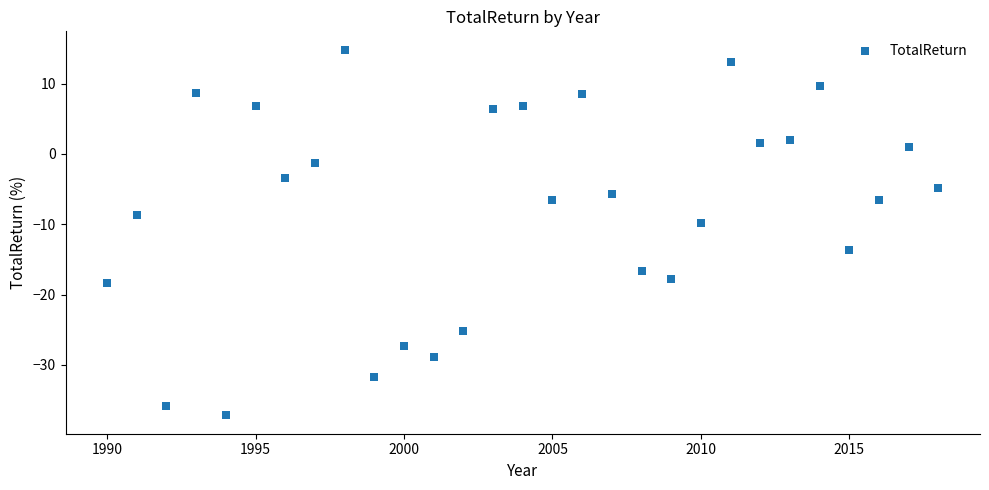

What Y value in the scatter plot is closest to -11?

-9.8